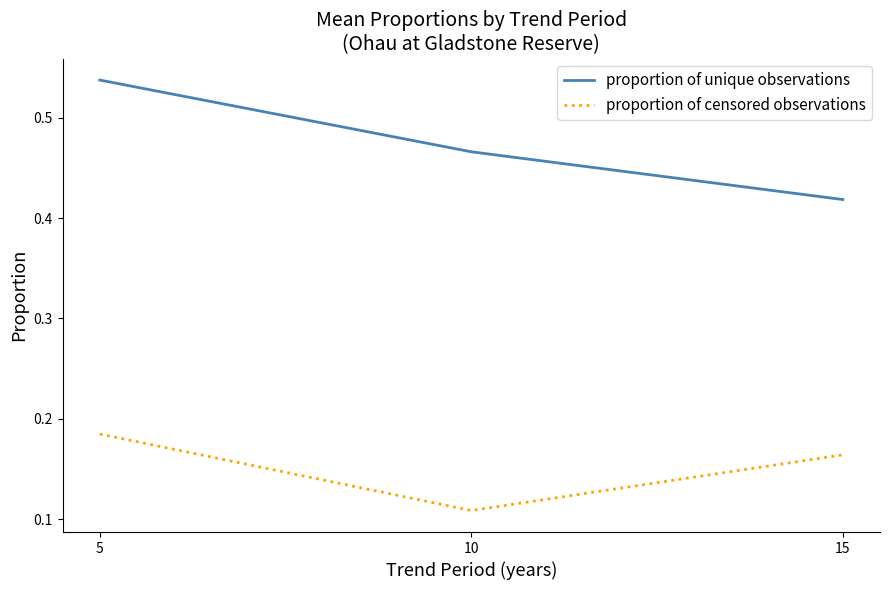

Between 5 and 10, which series saw the biggest shift?

proportion of censored observations